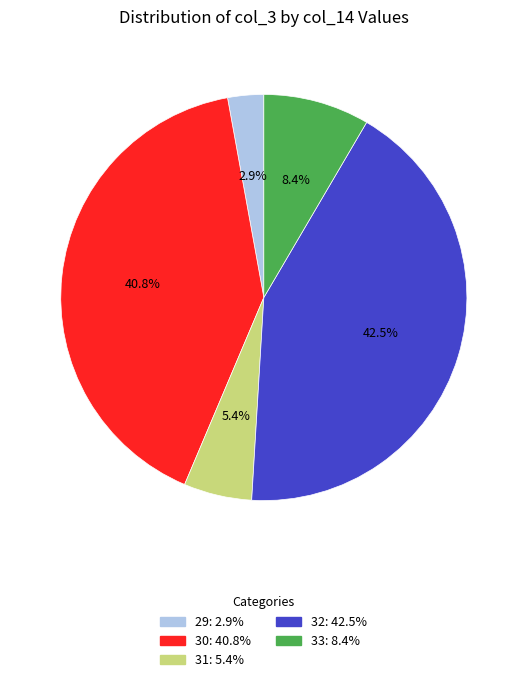

Rank the categories by value from lowest to highest.

29, 31, 33, 30, 32